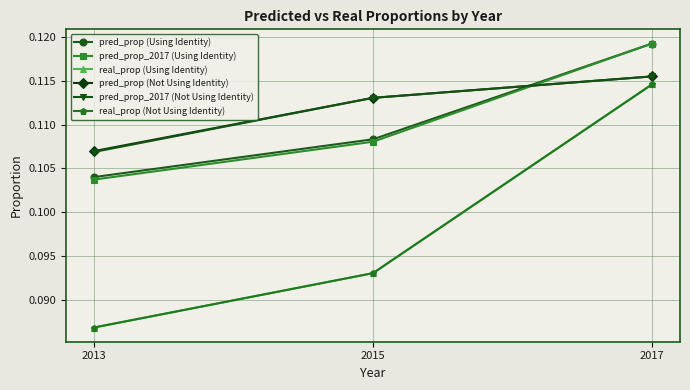

Does the chart have visible grid lines?

Yes